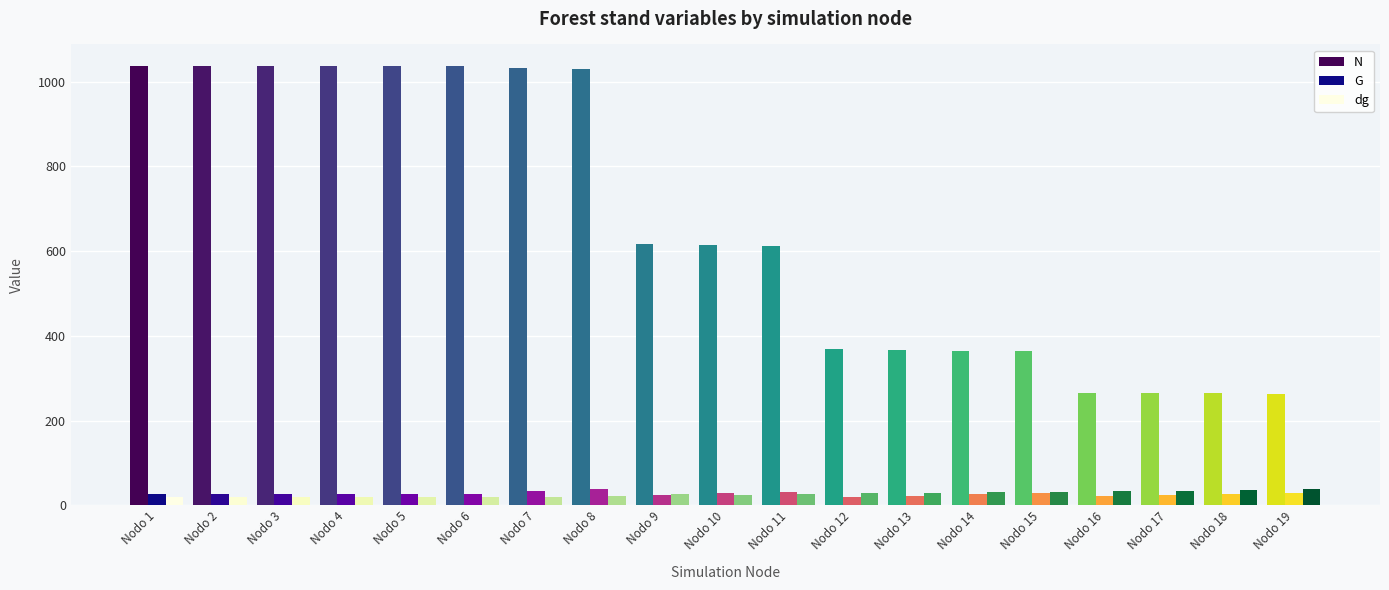

What is the average value of the N series?

665.7